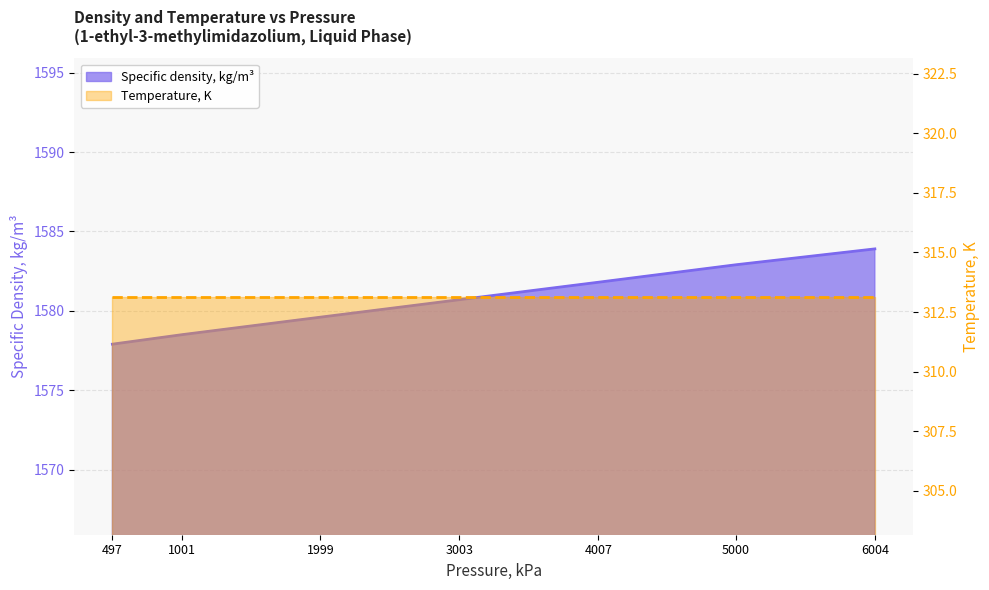

Reading left to right, what are all the values shown in this chart?

1577.9	1578.5	1579.6	1580.7	1581.8	1582.9	1583.9